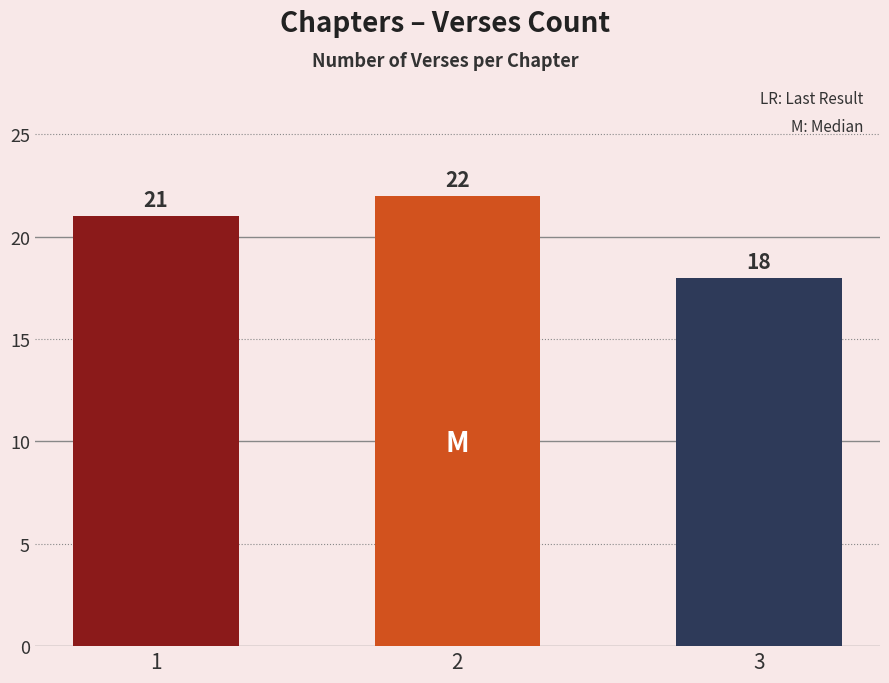

Reading right to left, transcribe all the data shown in this chart.

18	22	21